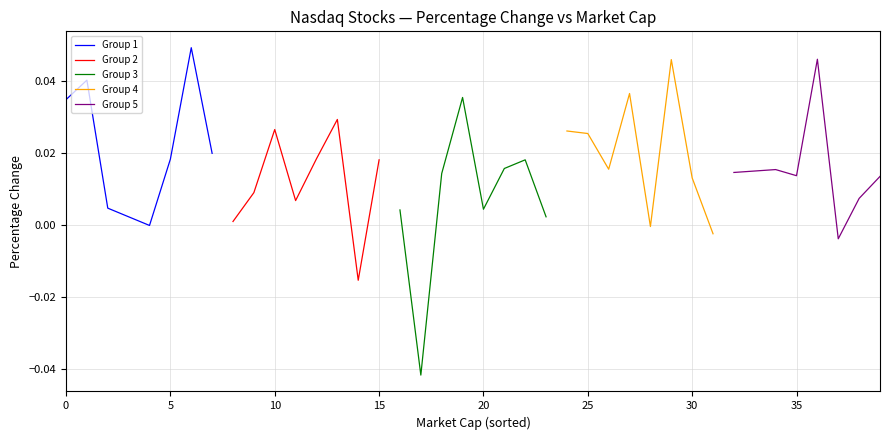

How many values in Group 3 are above zero?

7